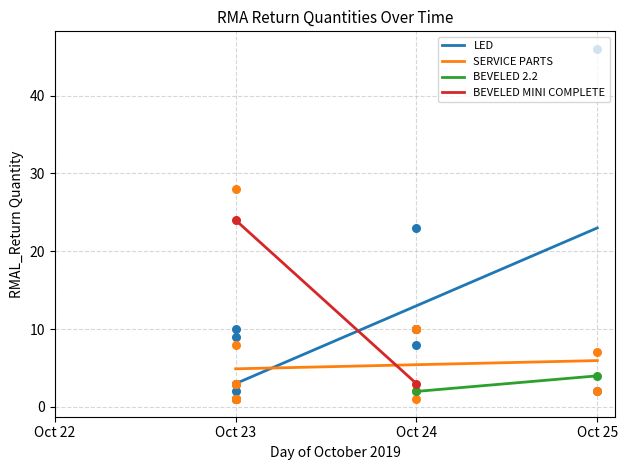

What is the highest value of the SERVICE PARTS series?

6.0